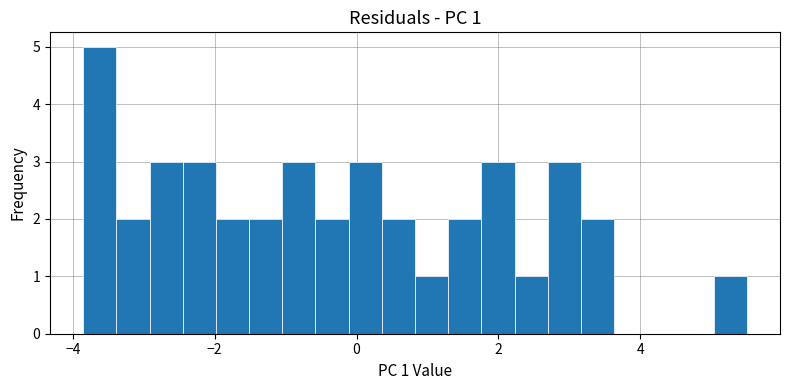

Around what value on the x-axis is the tallest bar? Give the approximate position of its centre, as read against the axis.

-3.6